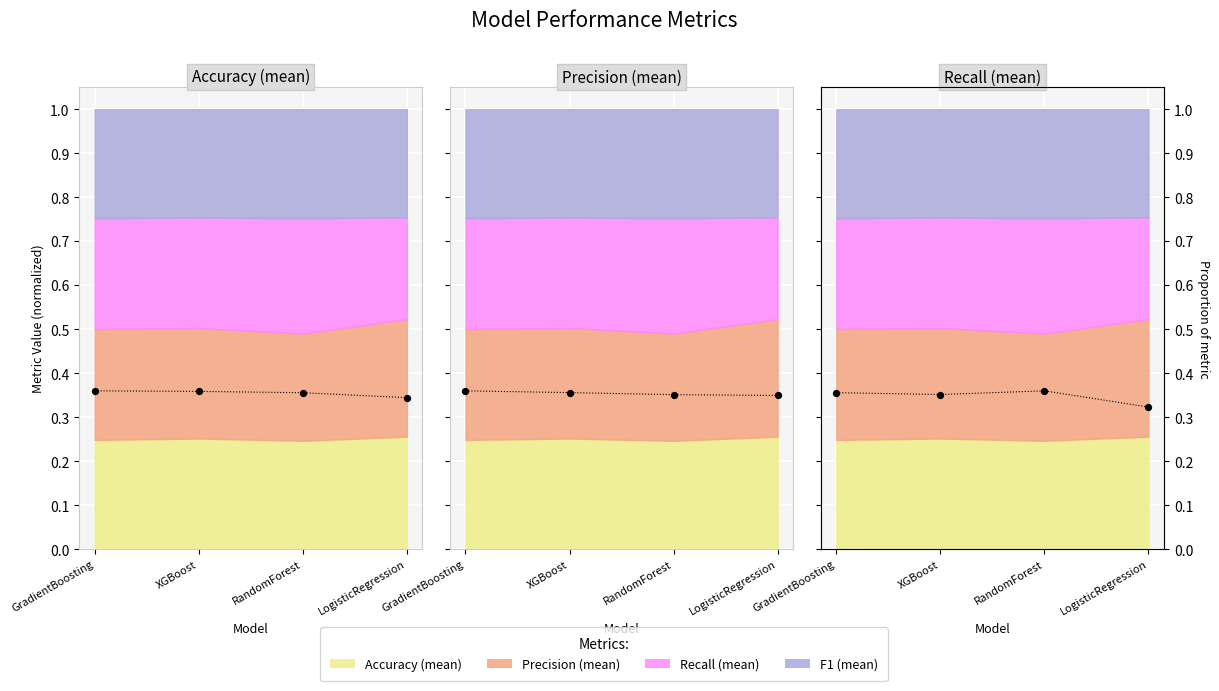

Which series contains the lowest Y value?

Recall (mean)